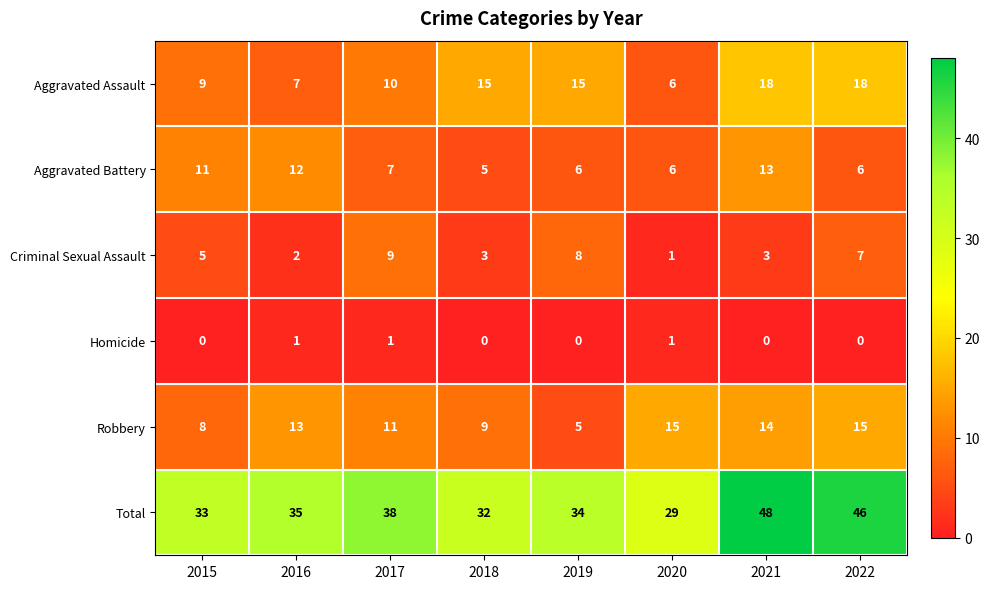

What is the difference between the maximum and minimum values in the Total series?

19